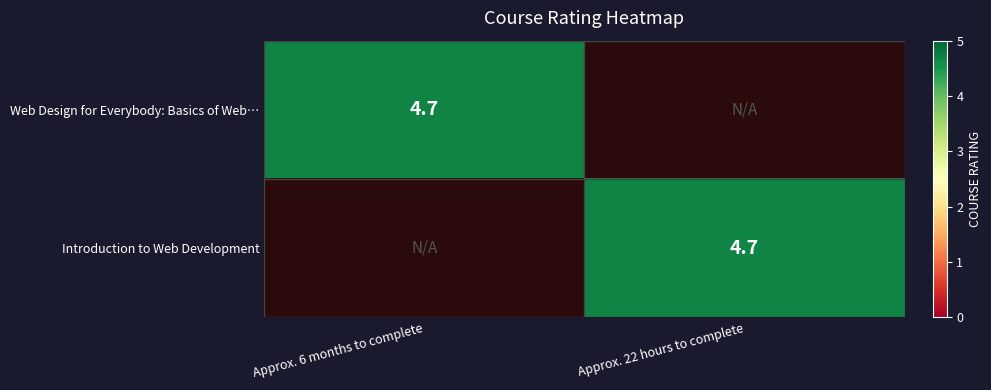

What is the total value across all series at Approx. 6 months to complete?

4.7